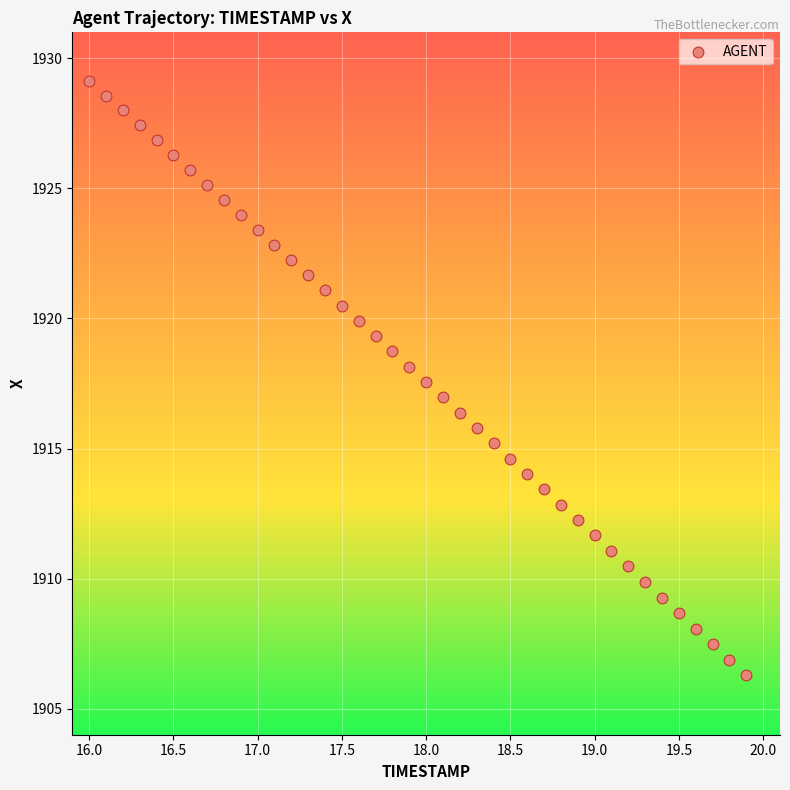

What is the range of Y values (max minus min)?

22.9